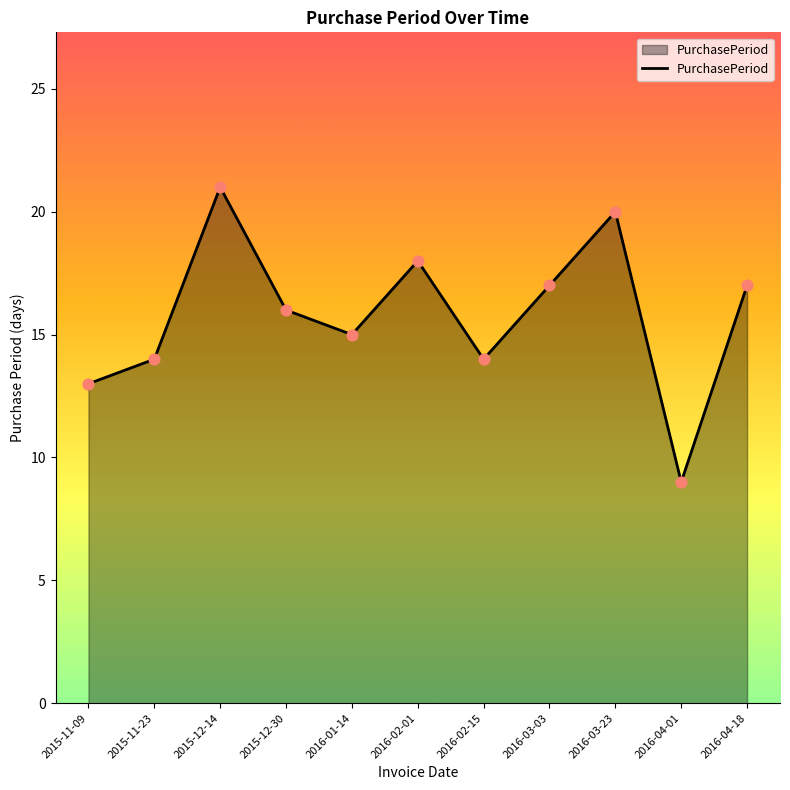

What is the change in value from 2016-02-15 to 2016-04-01?

-5